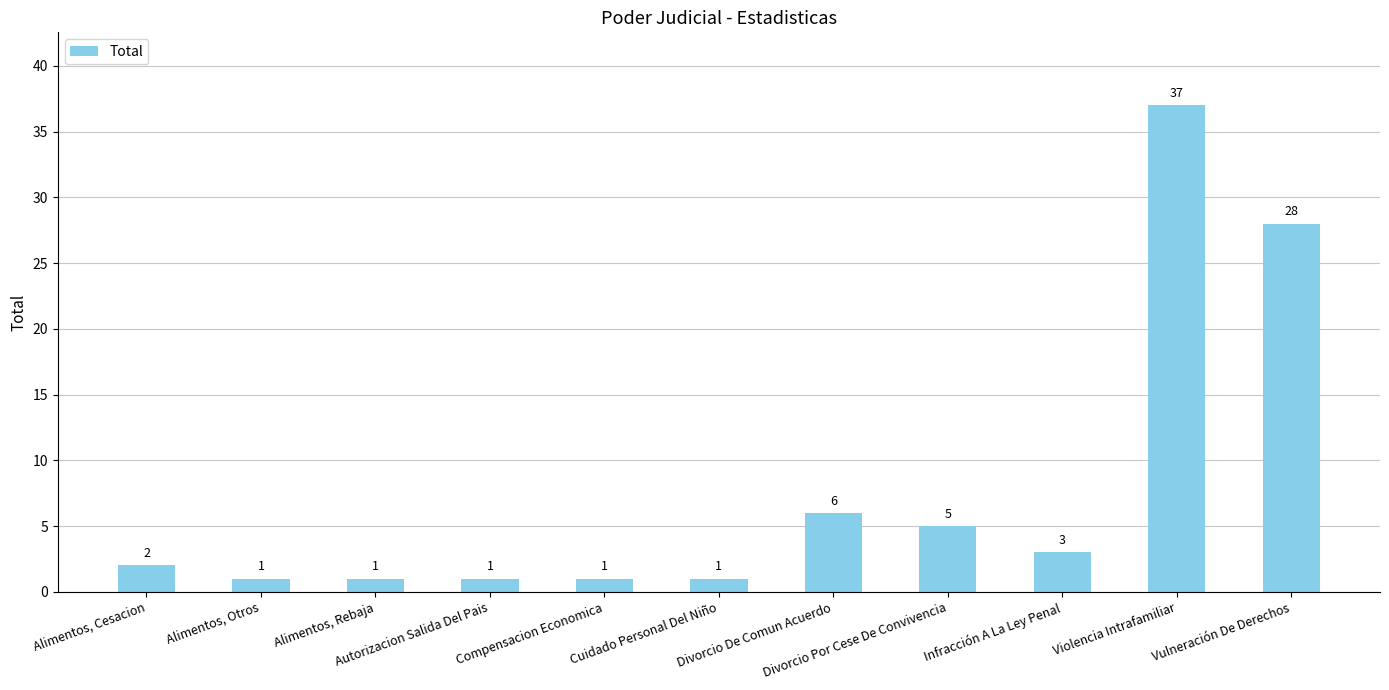

At which category does the chart reach its peak across all series?

Violencia Intrafamiliar